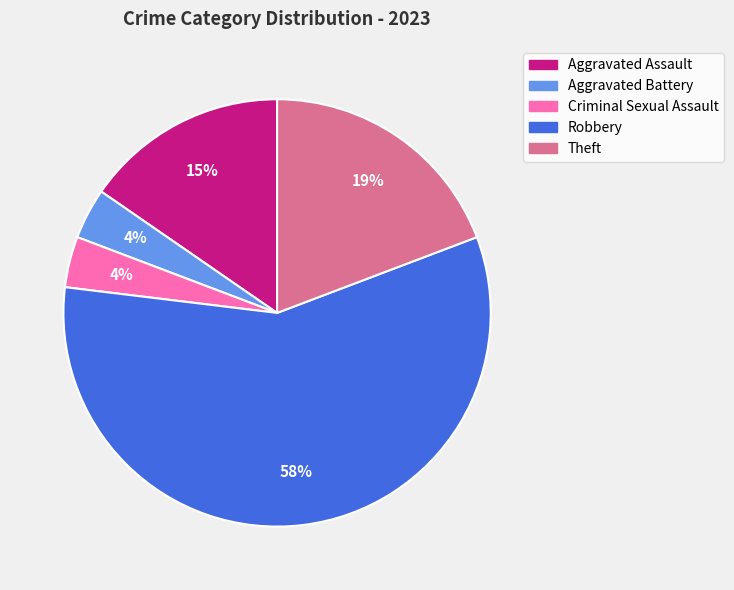

What is the largest slice in the pie chart?

Robbery